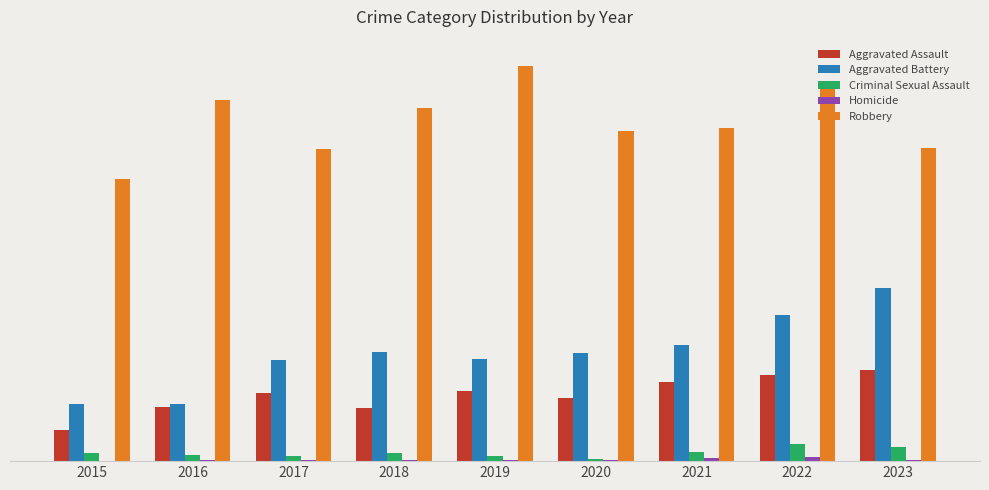

Which series changed the most between 2015 and 2016?

Robbery